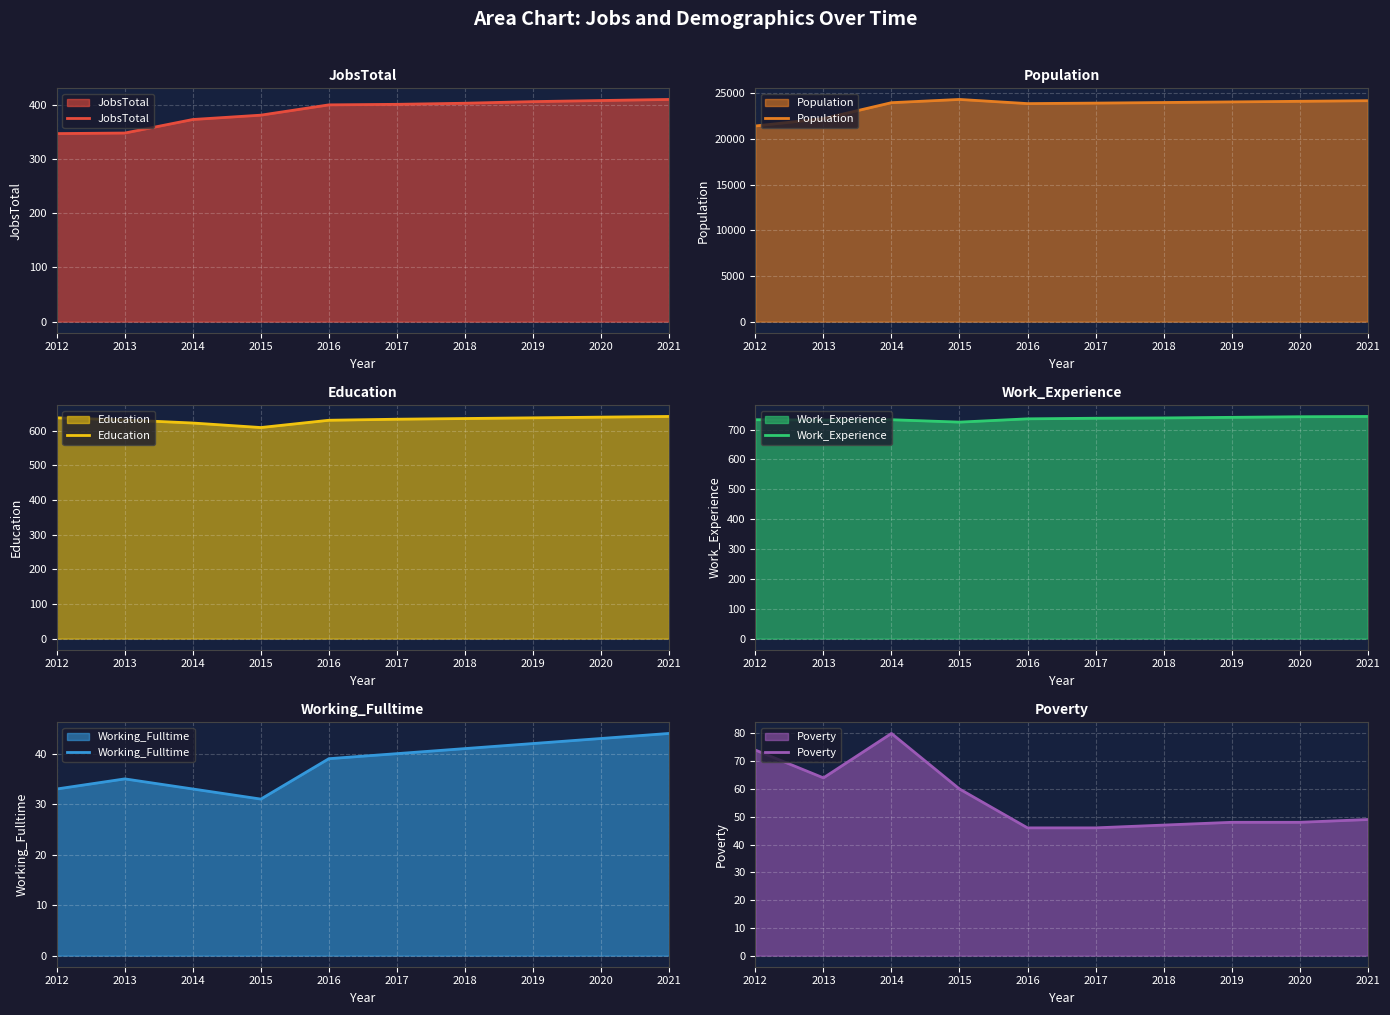

How many interior local valleys does the Working_Fulltime series have?

1